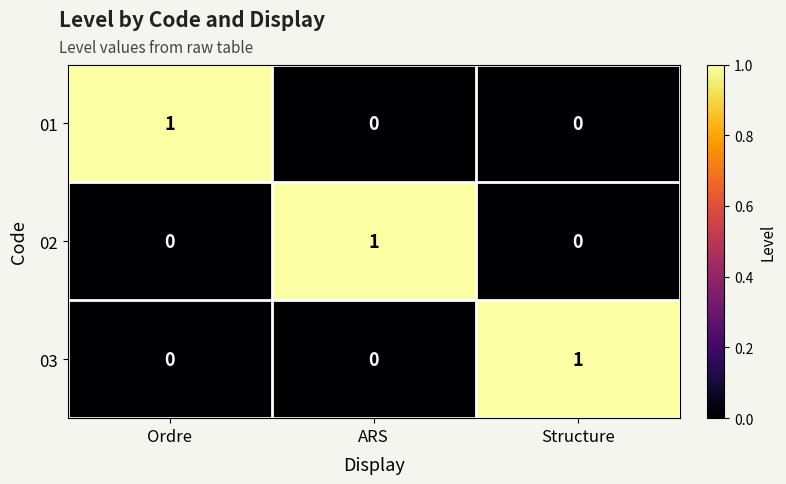

How many 03 values are between 0 and 1?

3